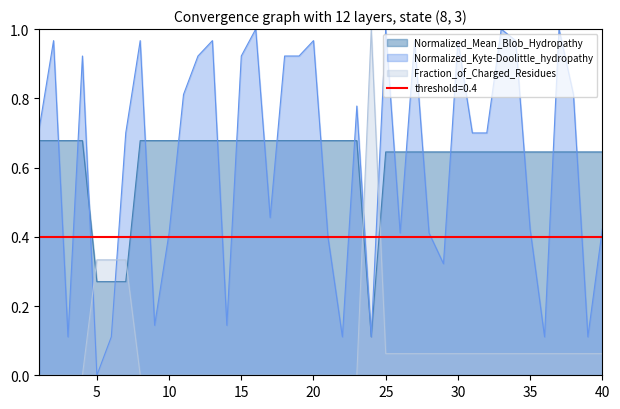

Between 10 and 18, which is larger?

10